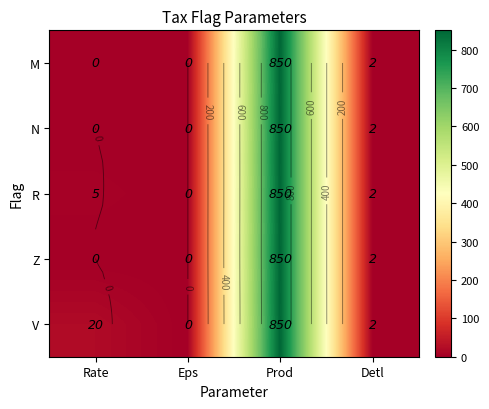

List the series in order of their peak value, highest first.

M, N, R, Z, V